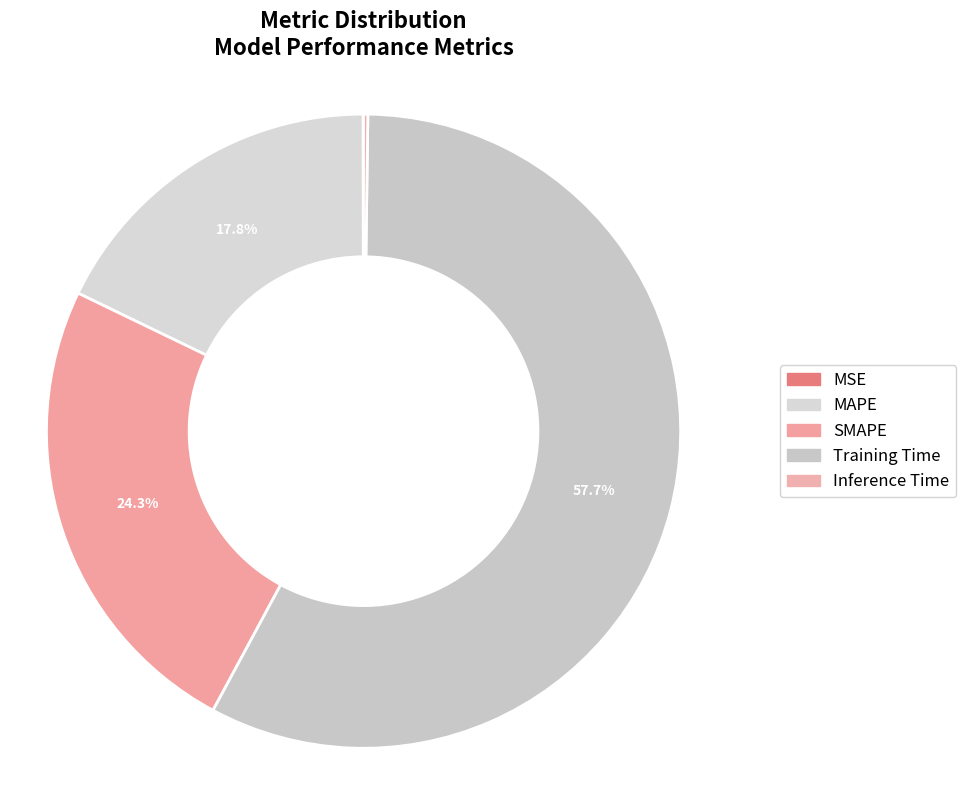

How many segments does this pie chart have?

5